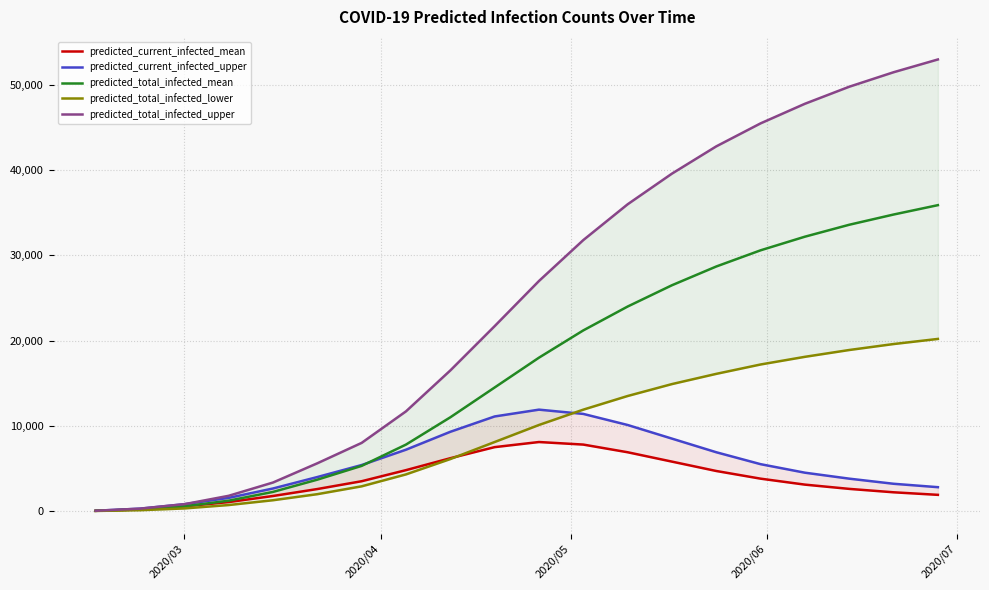

What is the maximum value for predicted_total_infected_mean?

35900